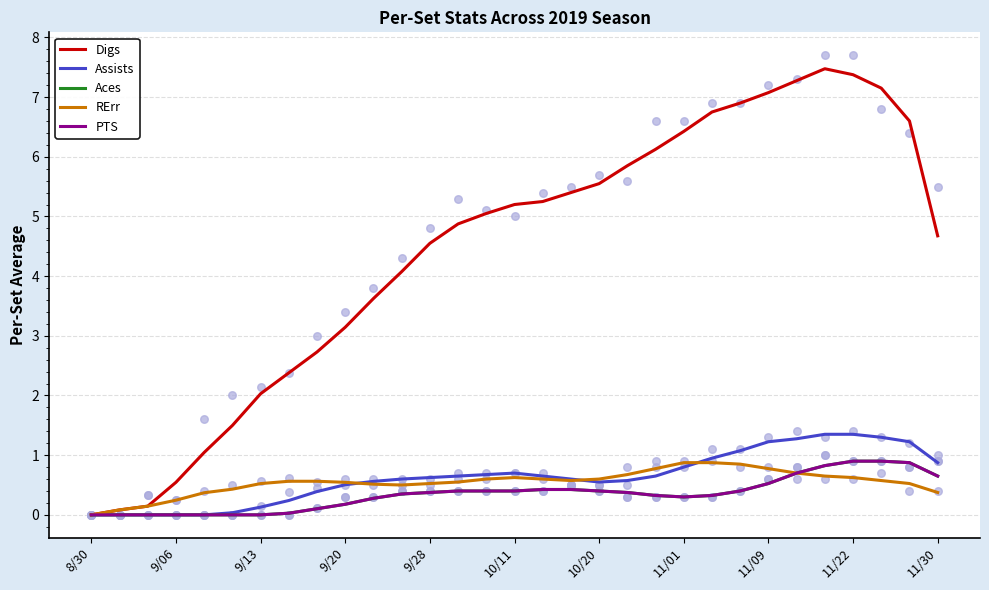

Which series contains the lowest Y value?

Digs